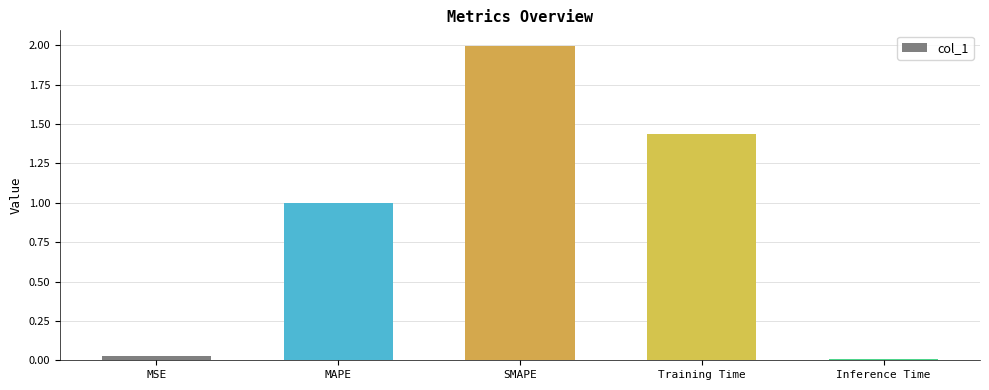

Rank the categories by value from lowest to highest.

Inference Time, MSE, MAPE, Training Time, SMAPE